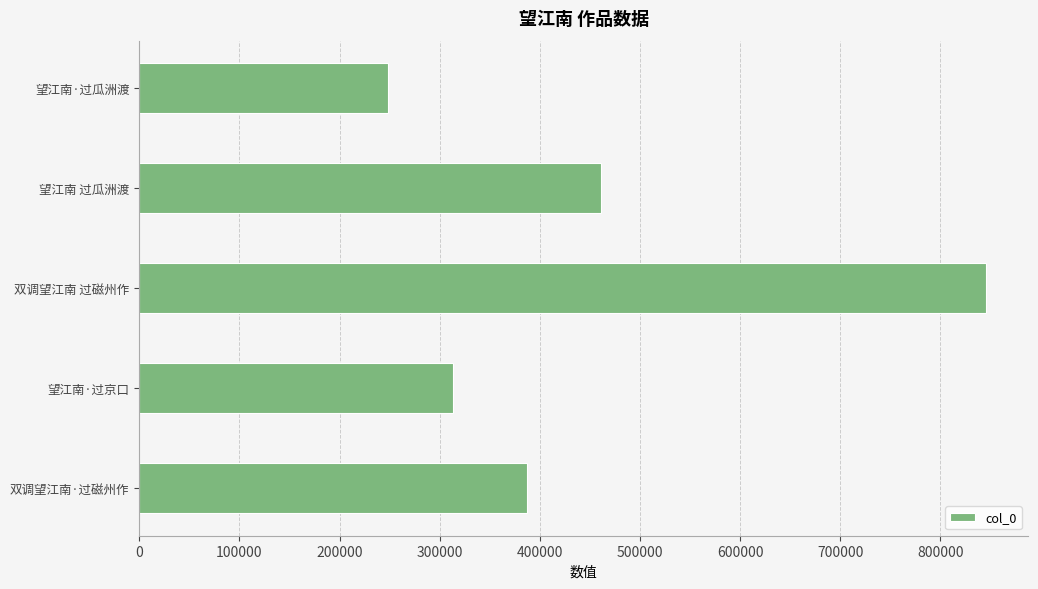

What is the difference between the second highest and second lowest values?

147190